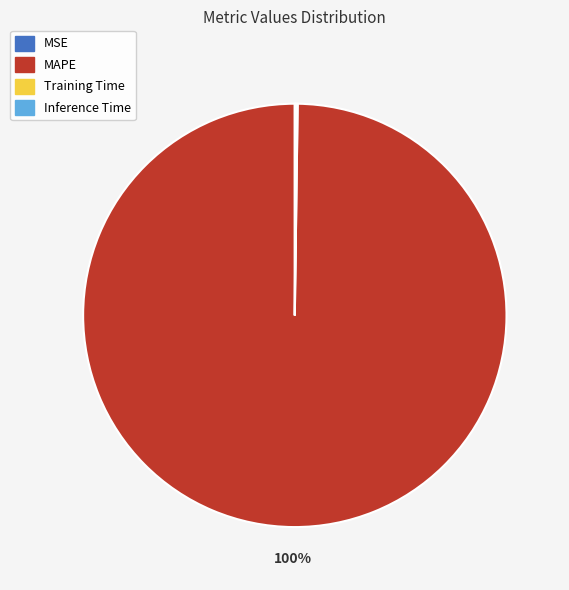

Which slice represents more than half of the pie?

MAPE